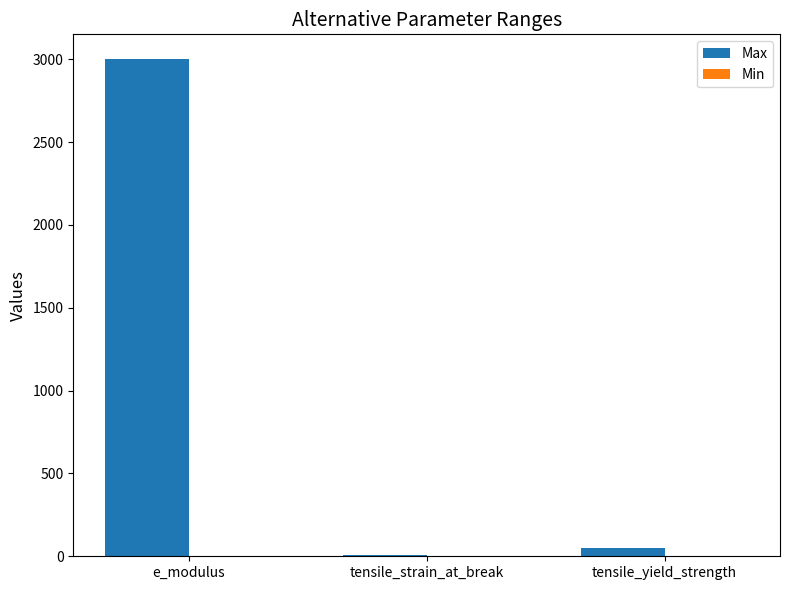

The value at e_modulus is 1100. True or false?

False